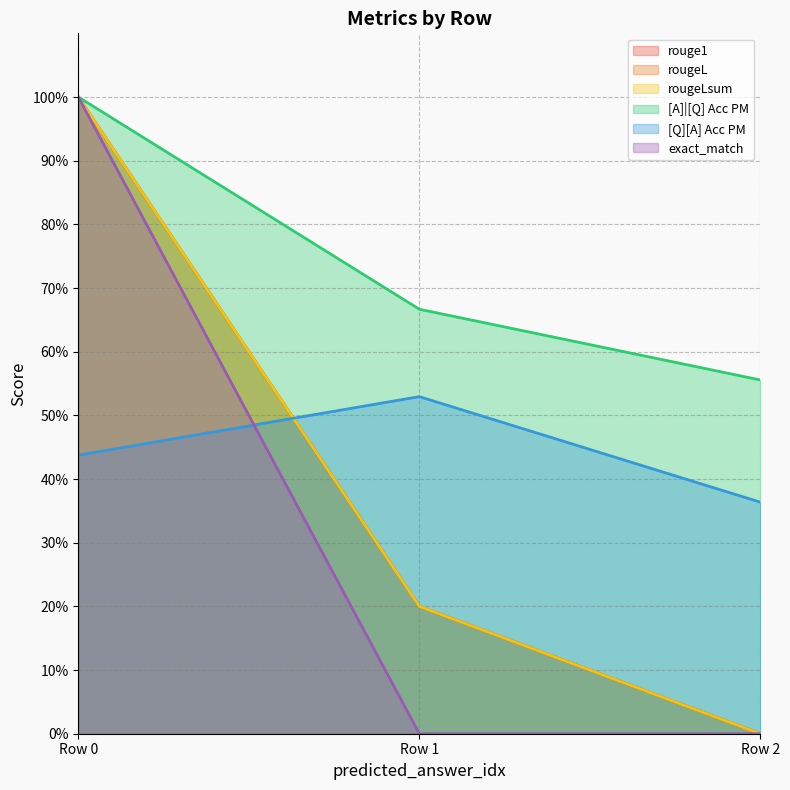

Reading left to right, list all the values displayed in this chart.

rouge1: 0=1.0	0=0.2	0=0.0
rougeL: 0=1.0	0=0.2	0=0.0
rougeLsum: 0=1.0	0=0.2	0=0.0
[A]|[Q] Acc PM: 0=1.0	0=0.7	0=0.6
[Q][A] Acc PM: 0=0.4	0=0.5	0=0.4
exact_match: 0=1.0	0=0.0	0=0.0